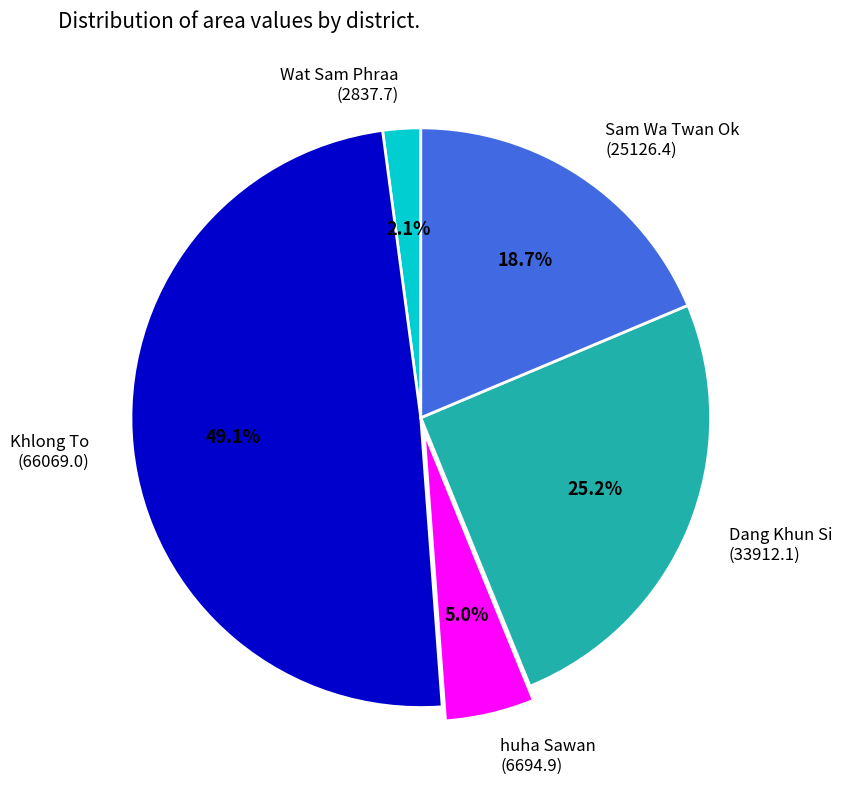

Does Wat Sam Phraa represent more than half of the total?

No